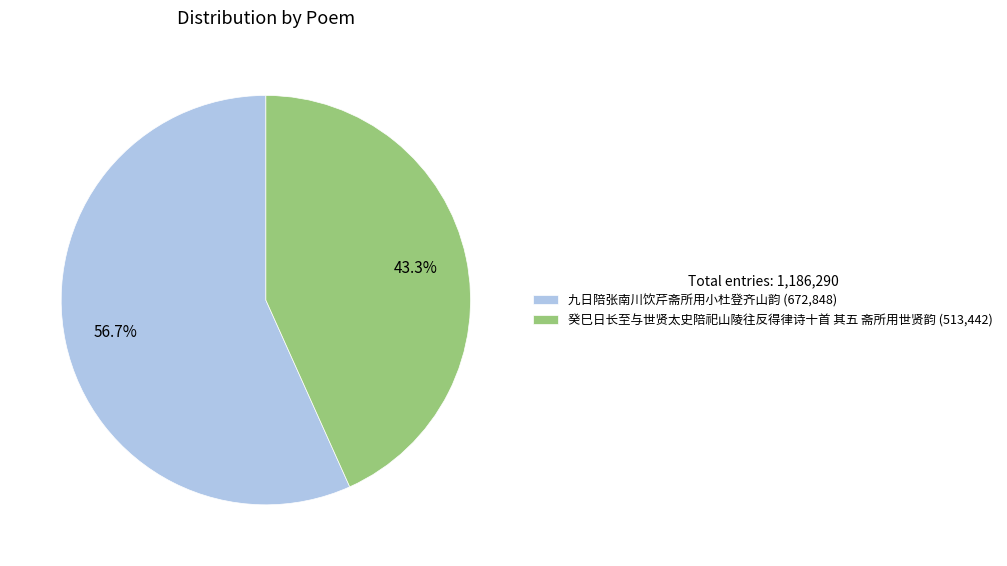

Approximately how many times larger is the value at 九日陪张南川饮芹斋所用小杜登齐山韵 compared to 癸巳日长至与世贤太史陪祀山陵往反得律诗十首 其五 斋所用世贤韵?

1.3